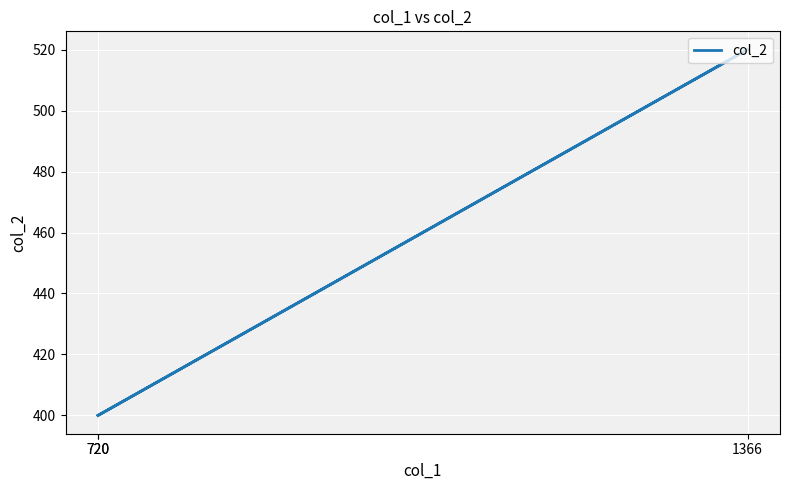

Where is the data nearest to the value 460?

720